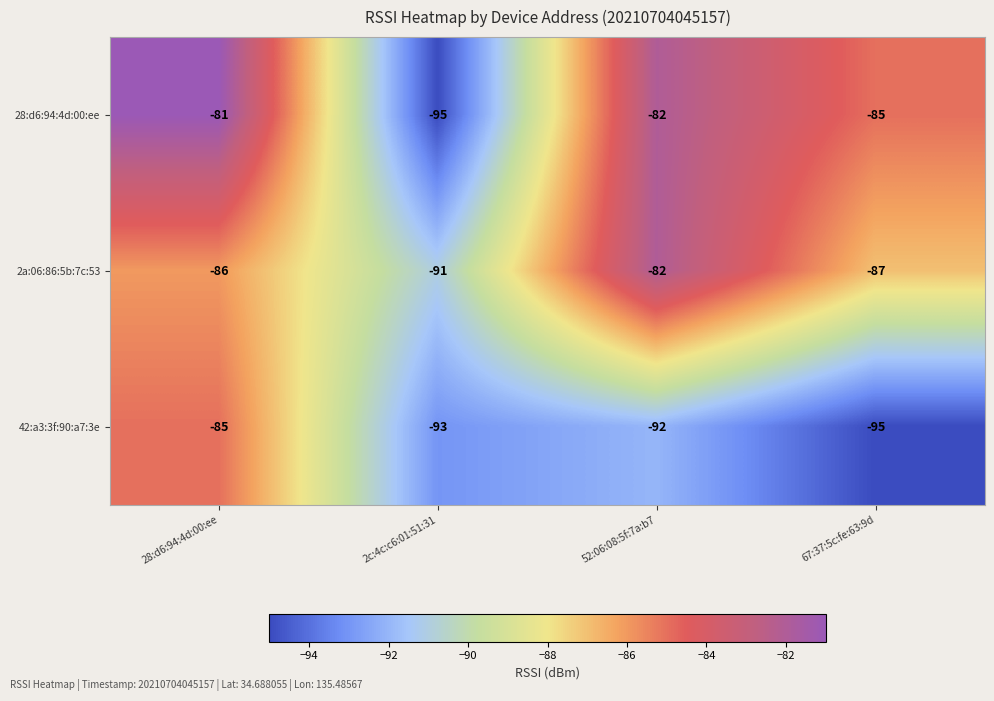

At which category is the sum across all series the highest?

28:d6:94:4d:00:ee